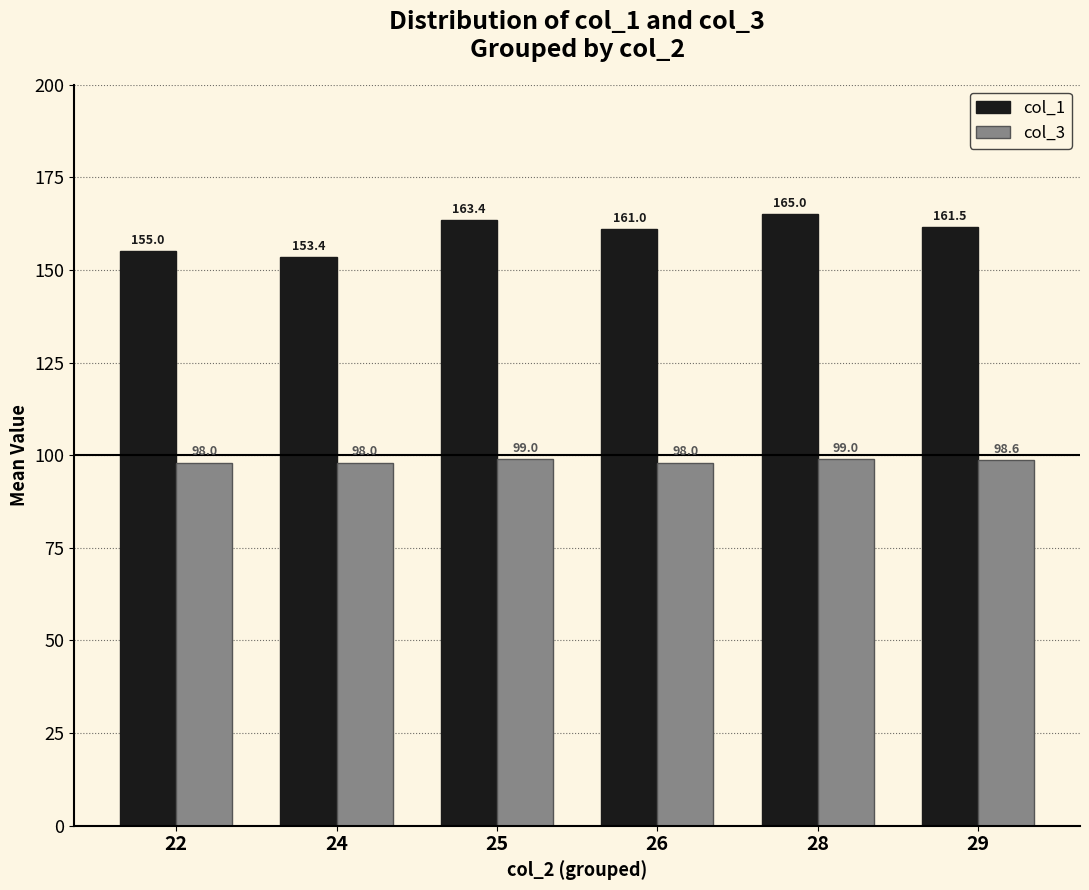

Is the value of col_3 at 26 greater than the value of col_1 at 22?

No